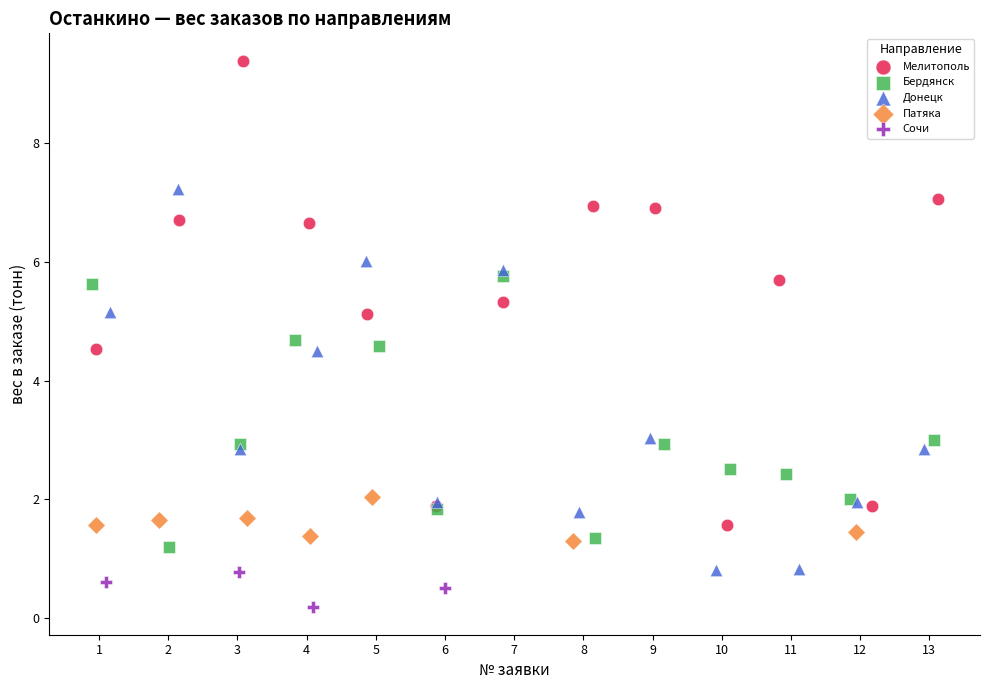

Which series reaches the maximum Y coordinate?

Мелитополь